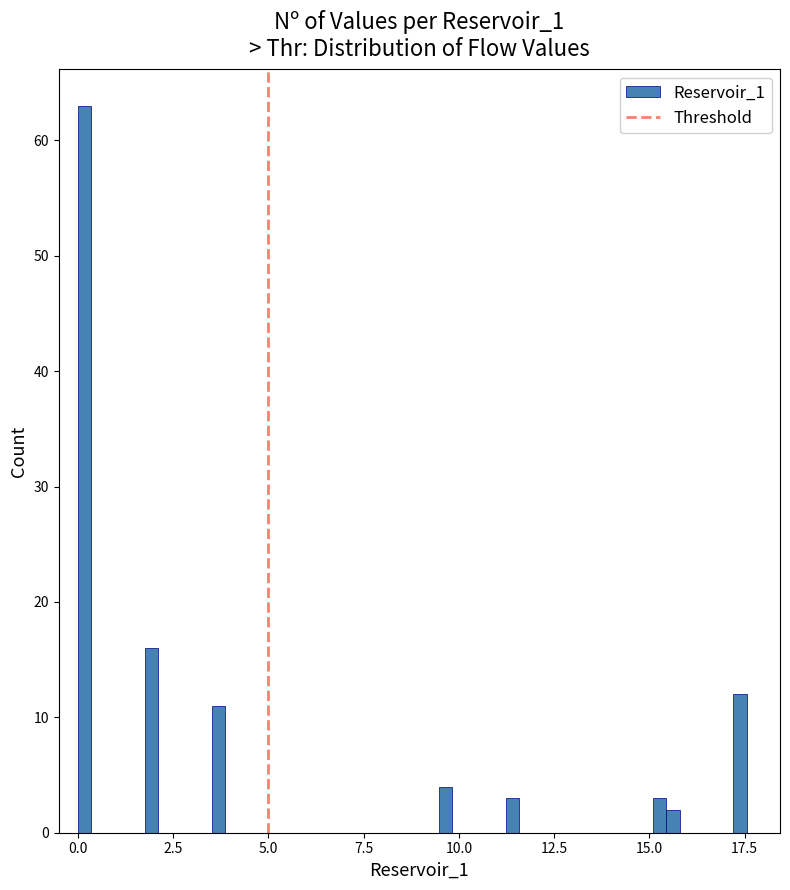

Around what value on the x-axis is the tallest bar? Give the approximate position of its centre, as read against the axis.

0.0